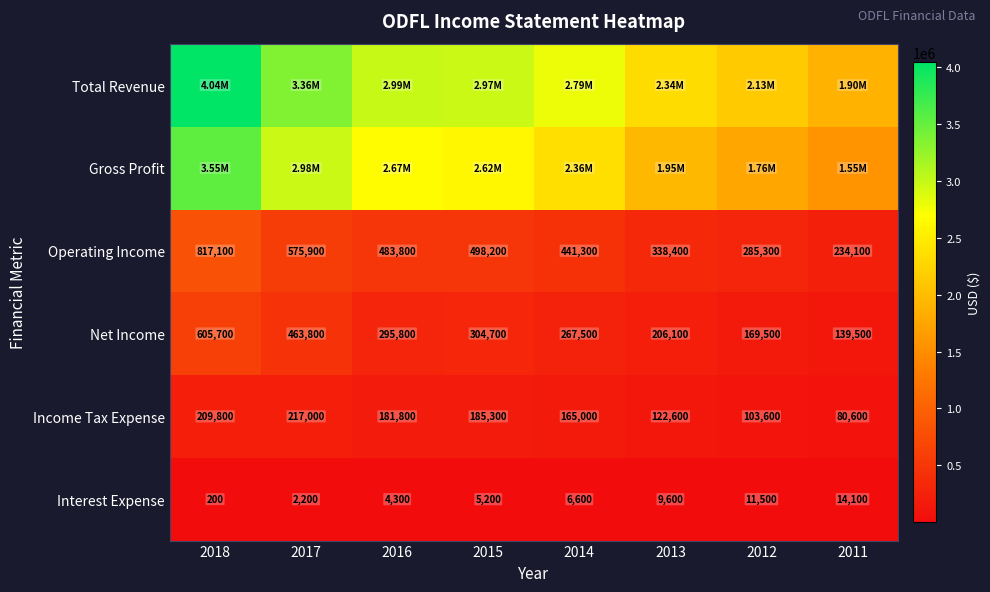

How many data points in Net Income are less than 295800?

4